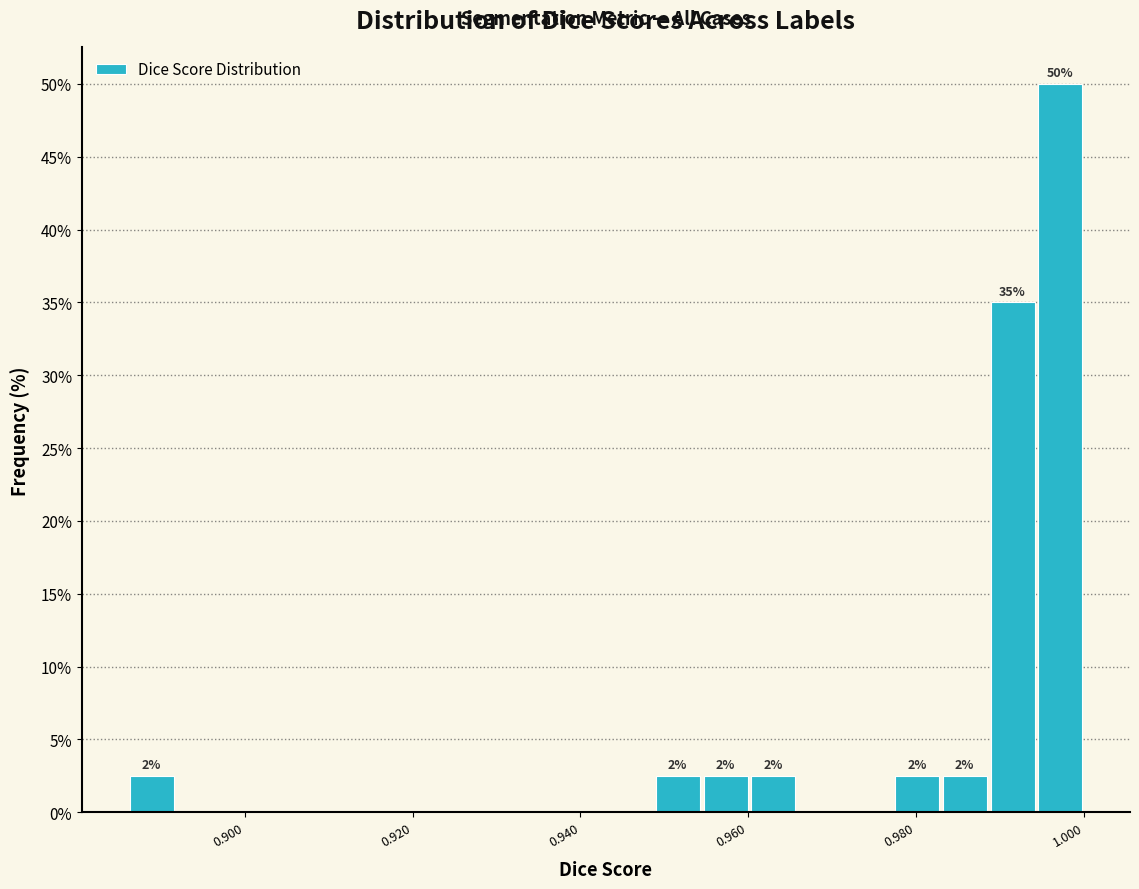

Around what value on the x-axis is the tallest bar? Give the approximate position of its centre, as read against the axis.

0.998